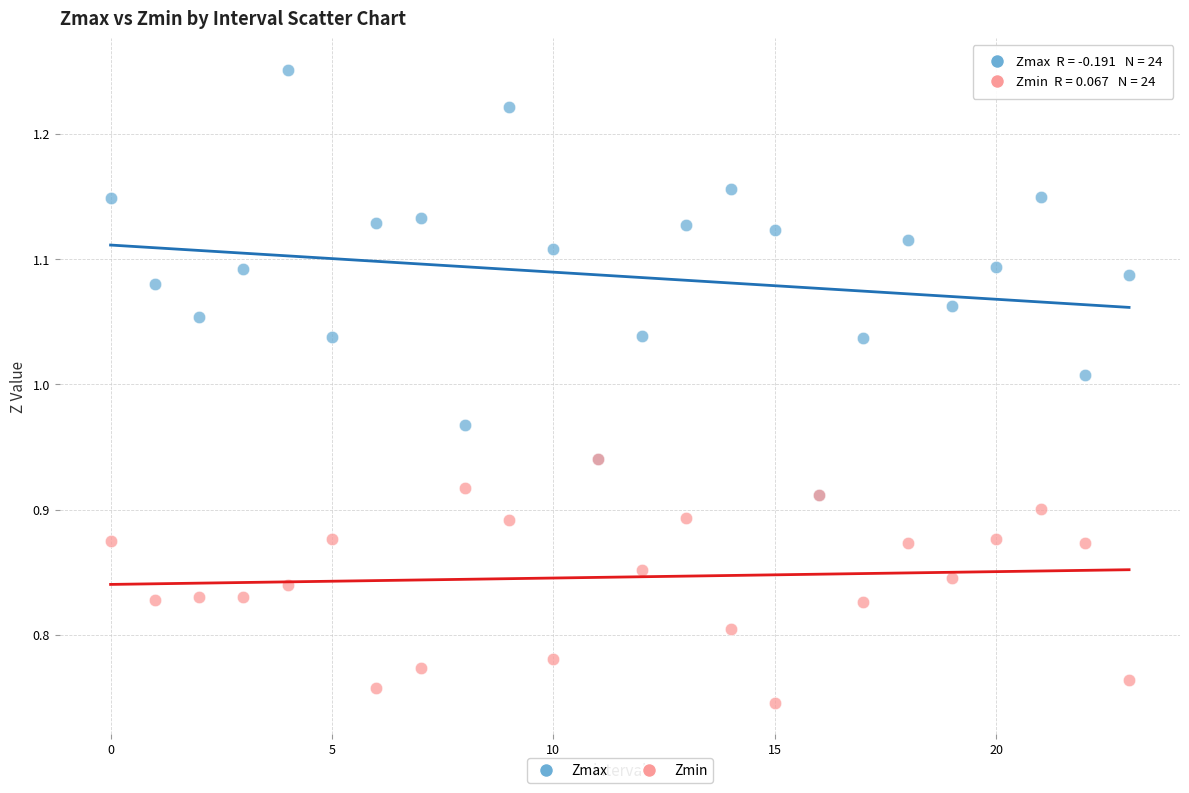

Which series has the largest Y range (max minus min)?

Zmax